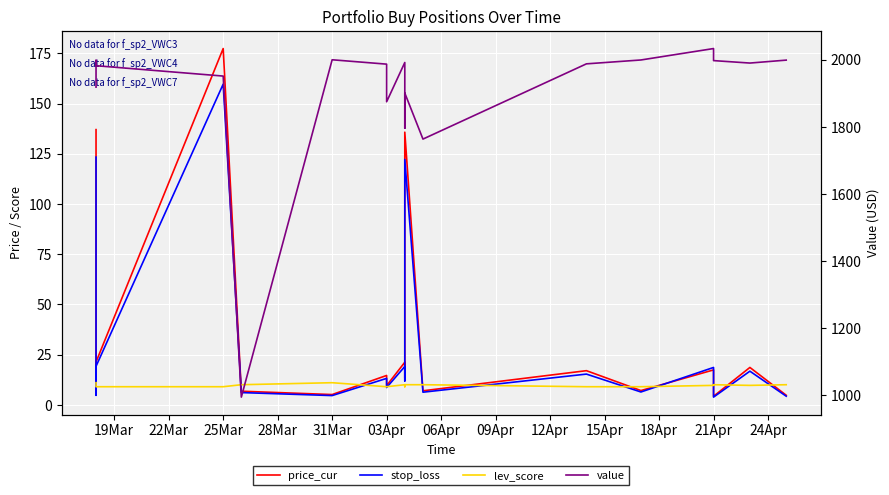

Does the chart display data point markers on the line(s)?

No